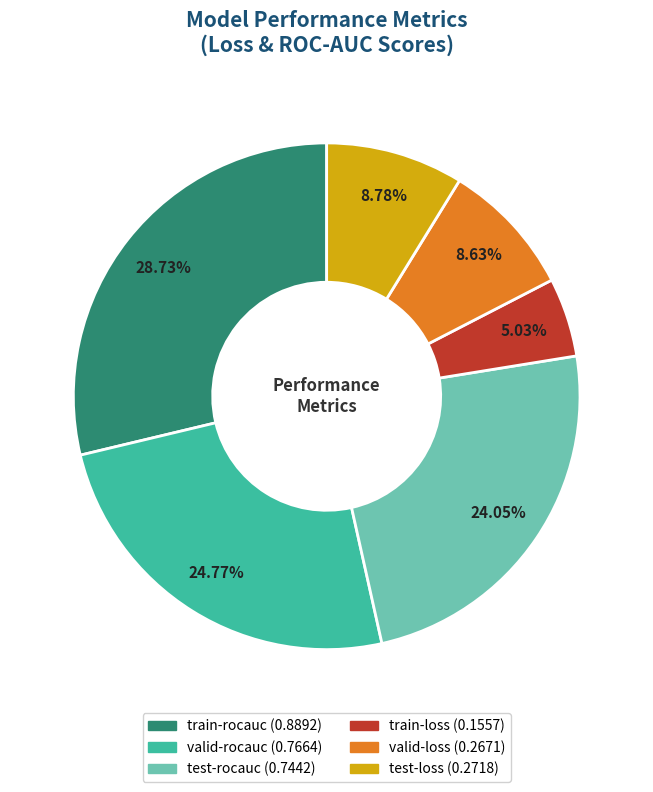

How many segments does this pie chart have?

6